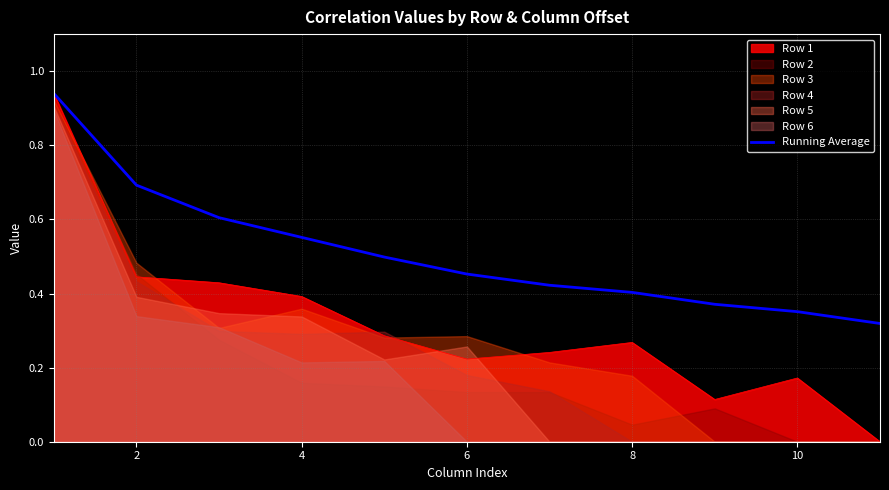

The Running Average series shows 0.2 at 10. True or false?

False